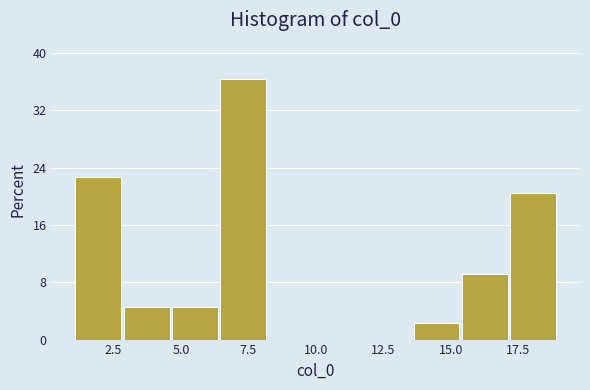

Around what value on the x-axis is the tallest bar? Give the approximate position of its centre, as read against the axis.

7.5